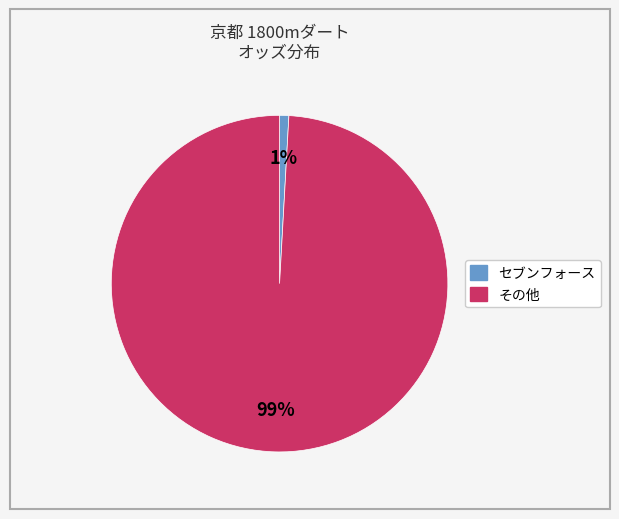

Is there a majority slice in this chart?

Yes